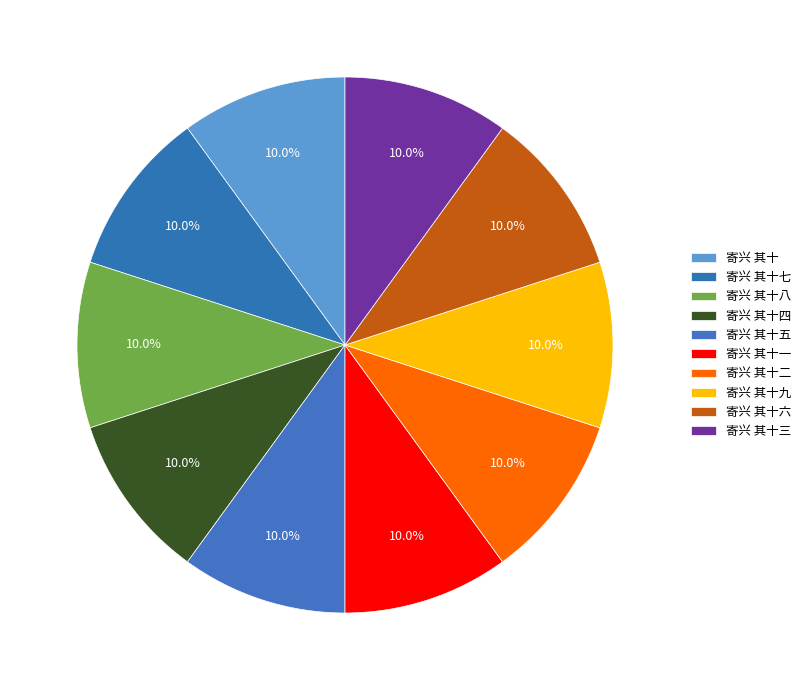

Count the number of slices in the pie.

10